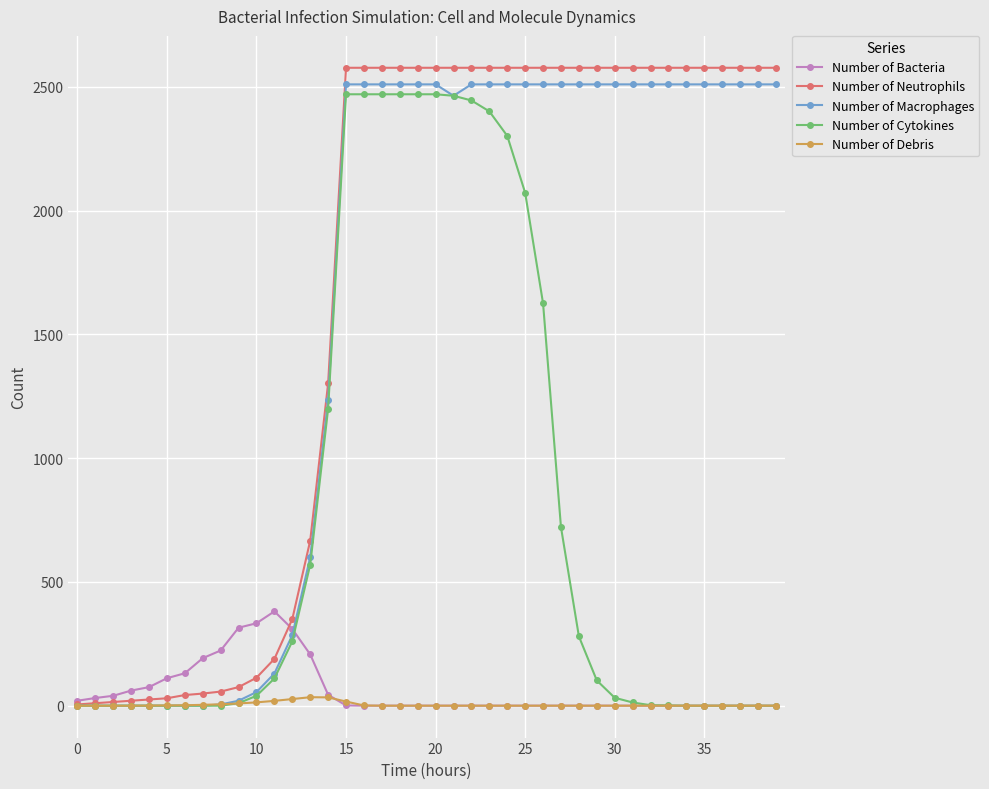

Which series has the largest total across all categories?

Number of Neutrophils